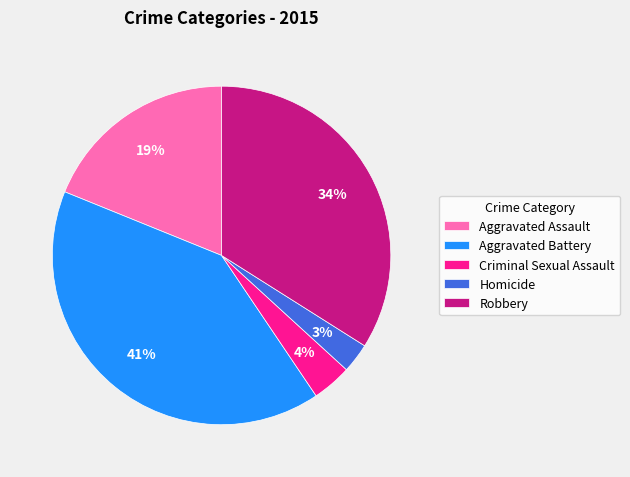

To the nearest percent, what is the combined percentage of Robbery and Homicide?

37%